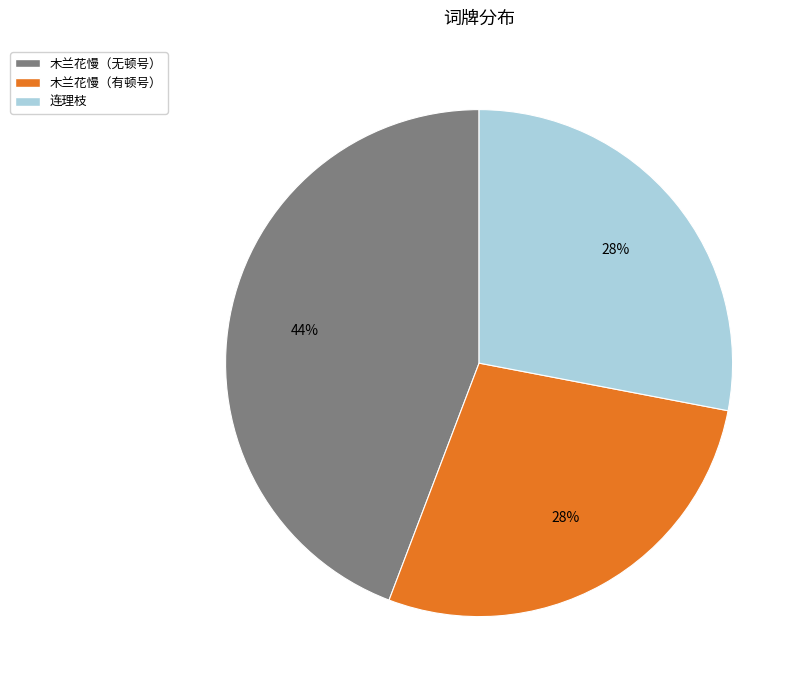

To the nearest percent, what is the average slice percentage?

33%